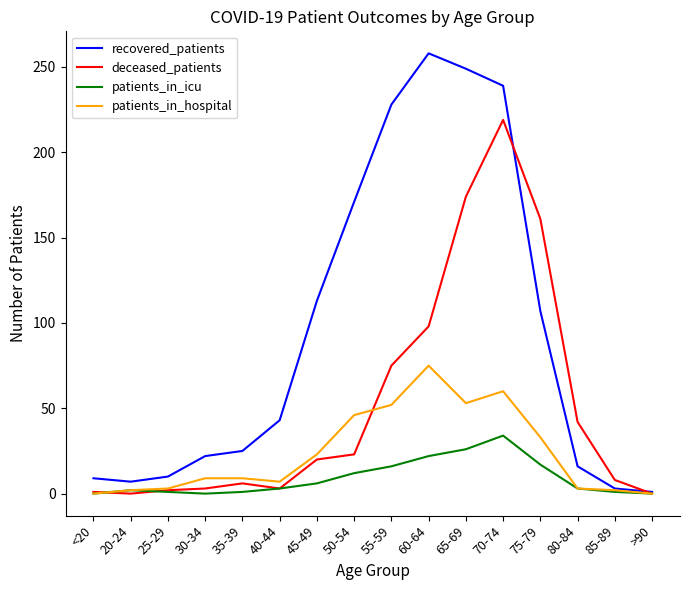

How many lines are shown in the chart?

4